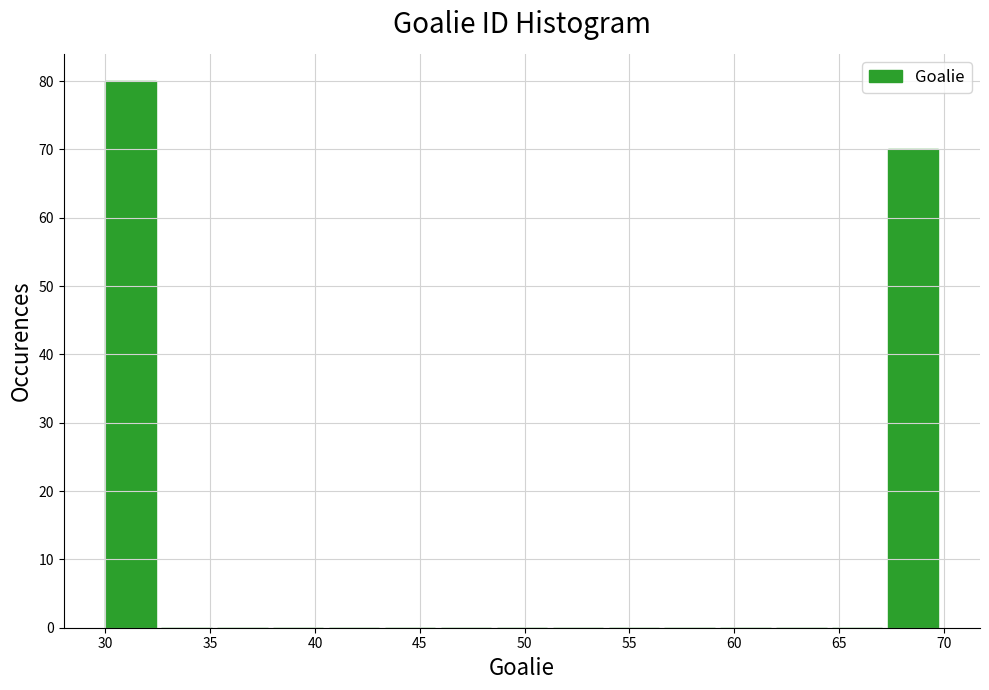

Over which range of the x-axis is the bar tallest?

30.0 to 32.5